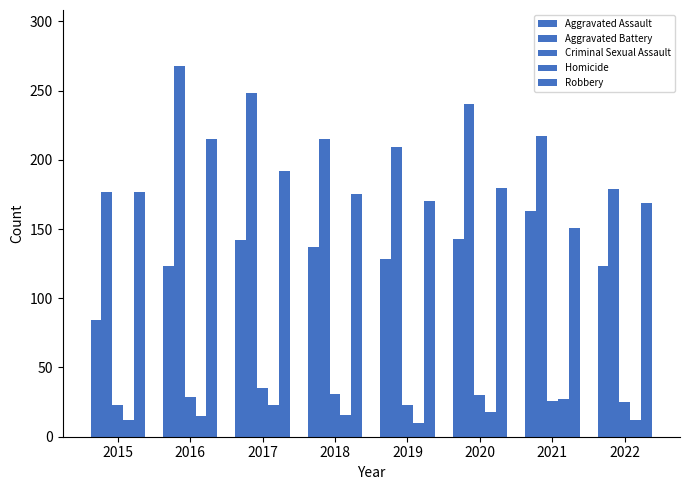

The value of Aggravated Assault at 2019 is 128. True or false?

True